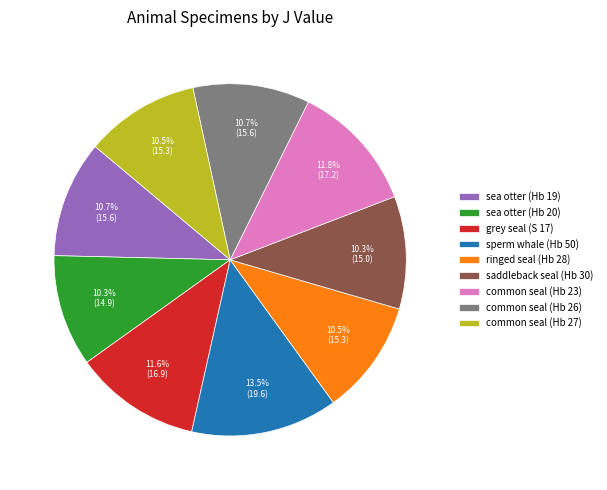

How many slices are in this pie chart?

9